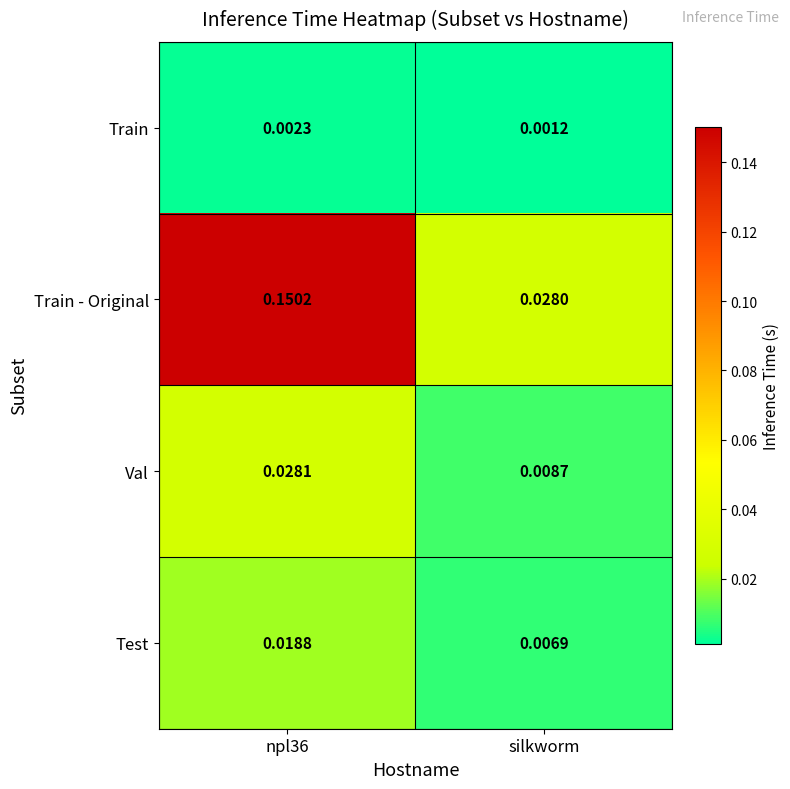

Rank the series by their maximum value, from lowest to highest.

Train, Test, Val, Train - Original